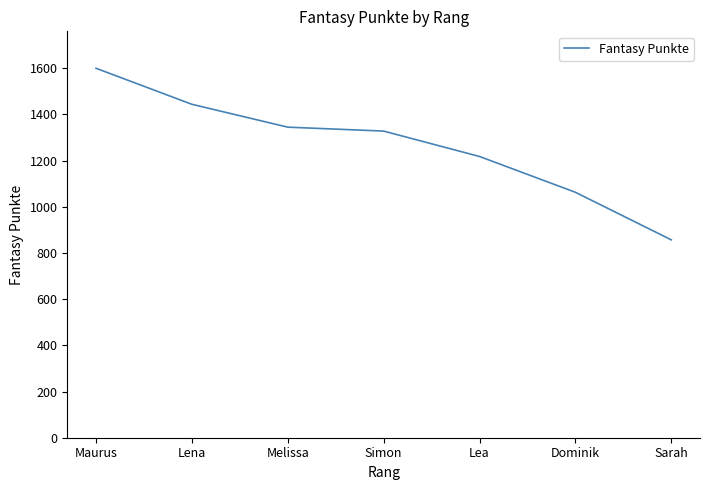

How many lines are shown in the chart?

1